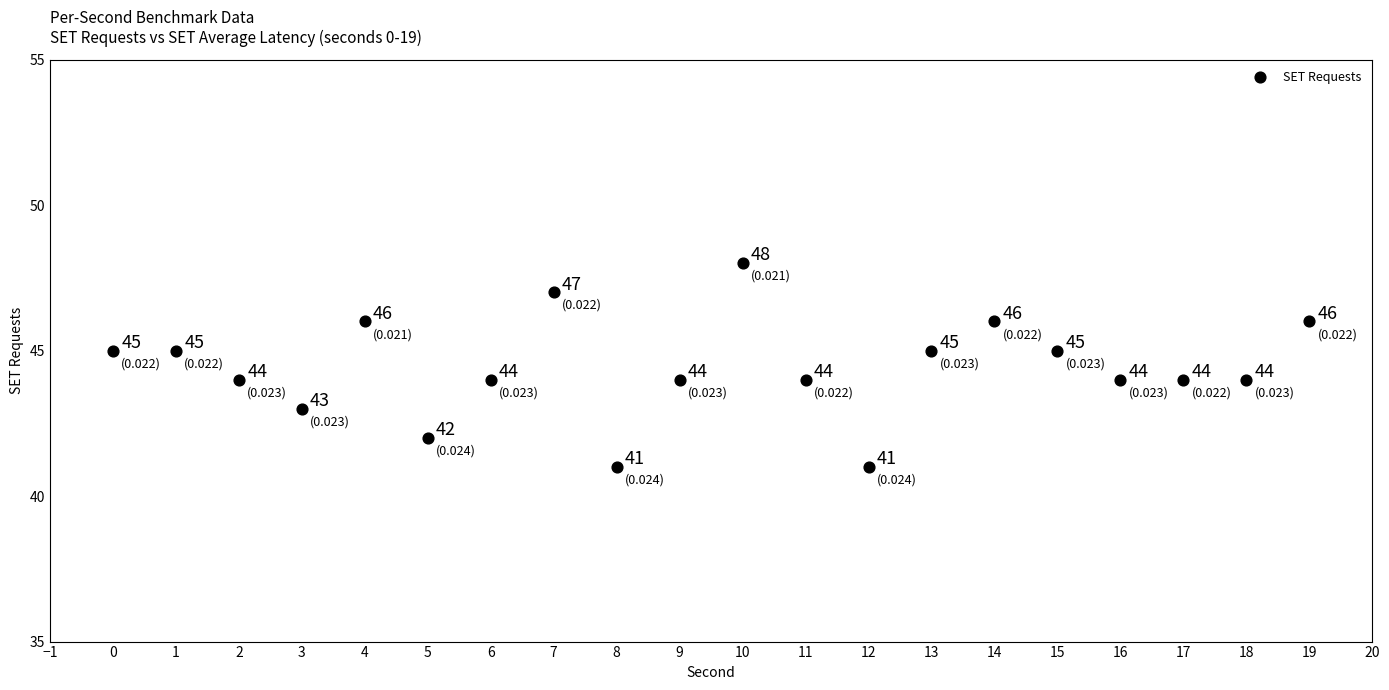

What Y value in the scatter plot is closest to 44?

44